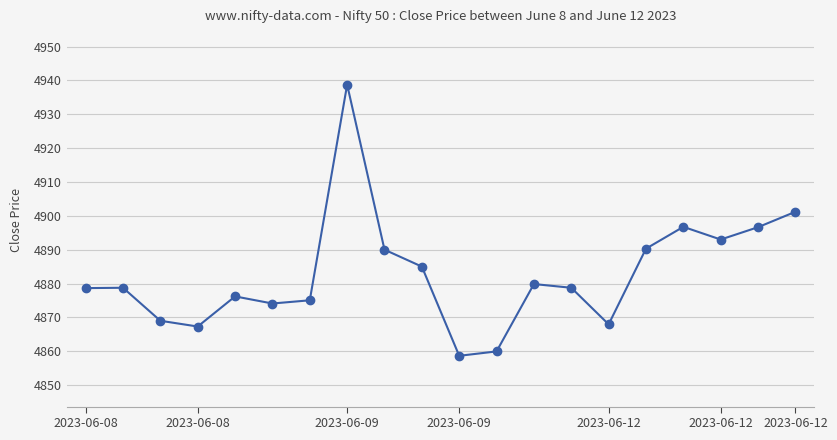

What is the smallest value displayed?

4858.6